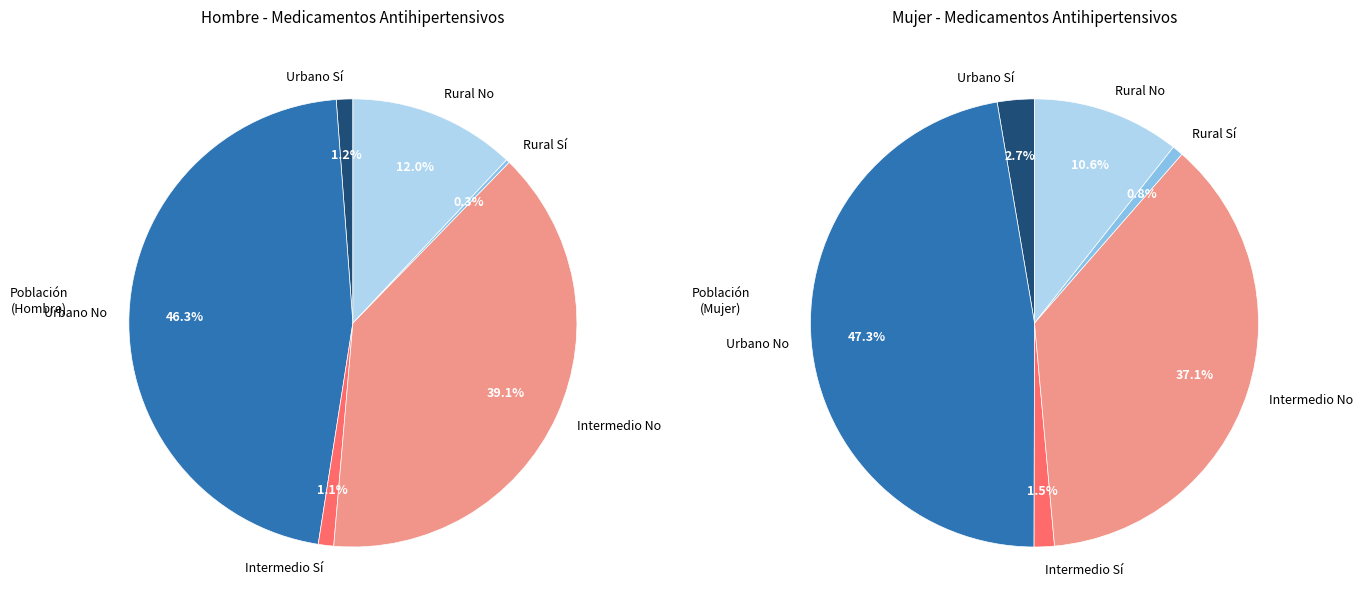

Between Urbano-No and Rural-No, which is larger?

Urbano-No